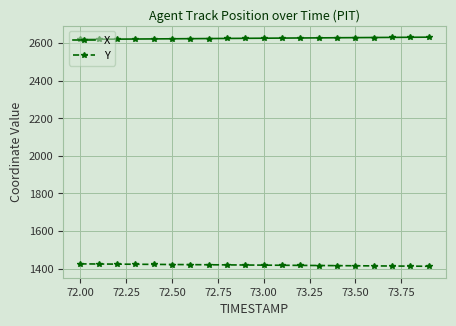

True or false: Y and X intersect in this chart.

False